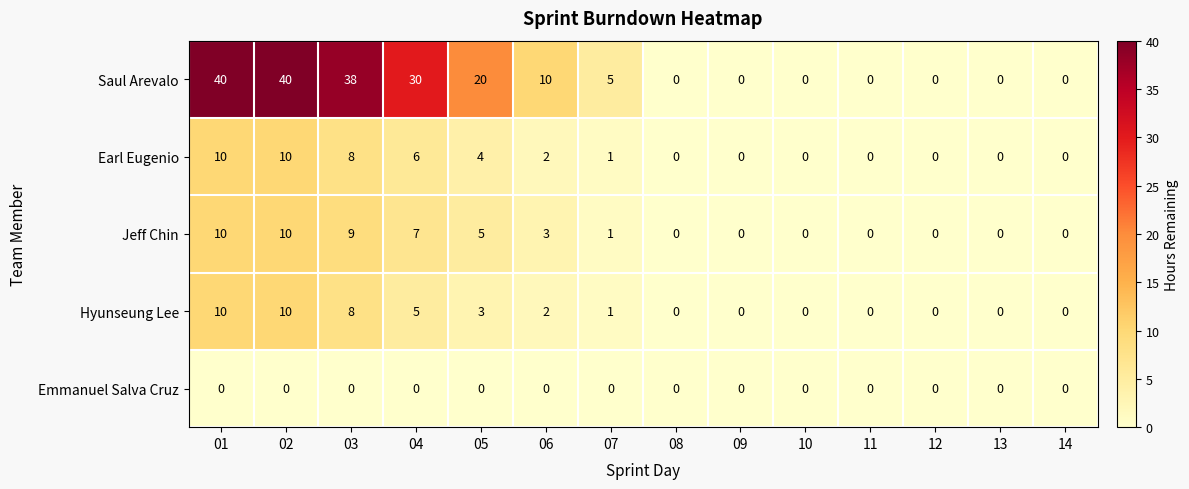

What is the greatest value displayed?

40